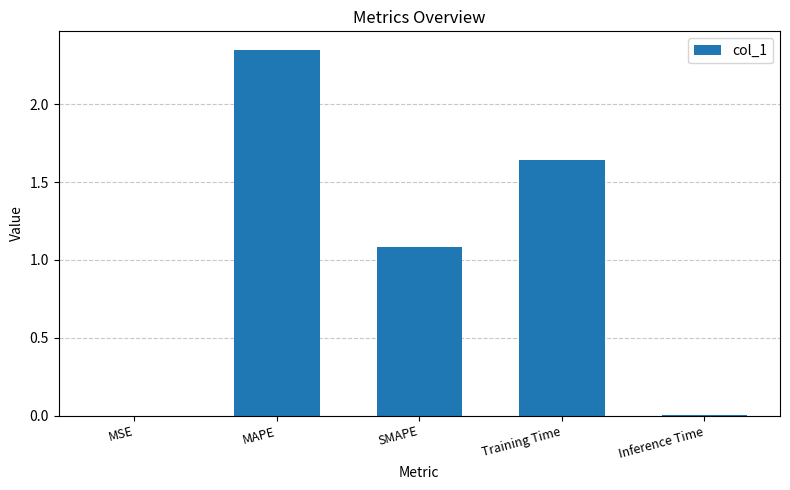

At which label does the data first exceed 1?

MAPE